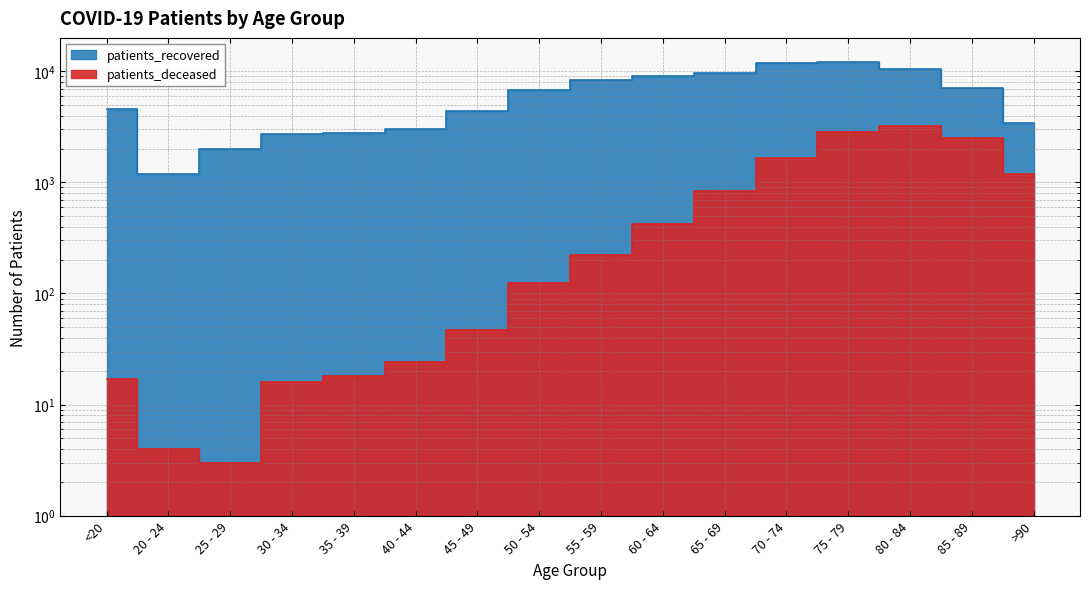

What is the sum of the patients_recovered values at 55 - 59 and 75 - 79?

20418